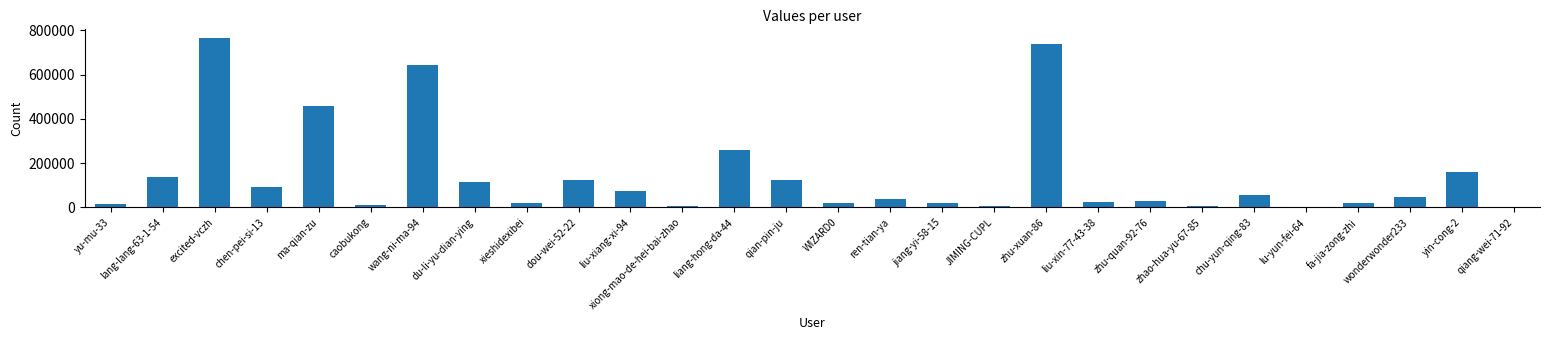

Which category has the highest value across all series?

excited-vczh